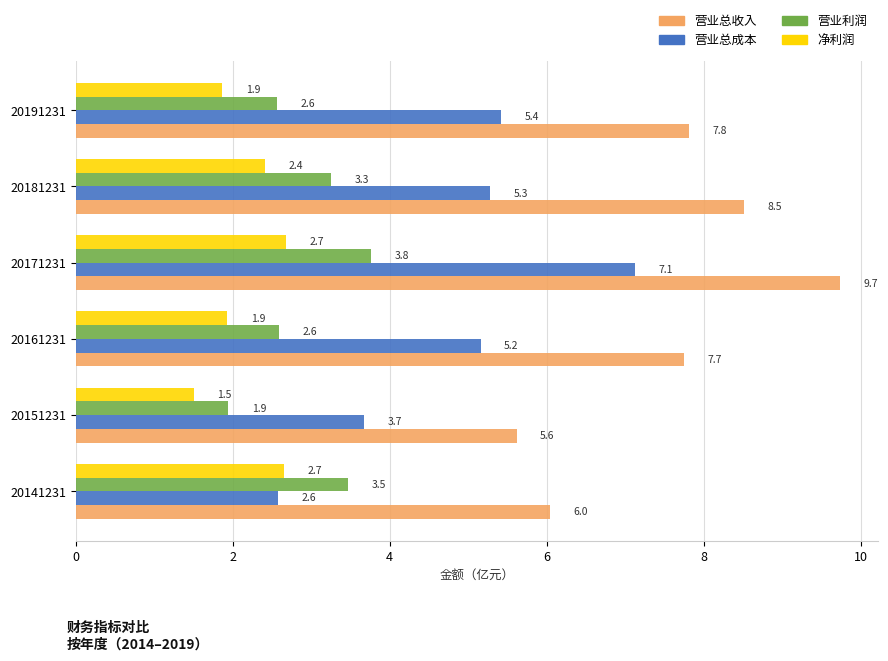

Which category has the highest value in the 营业总收入 series?

20171231